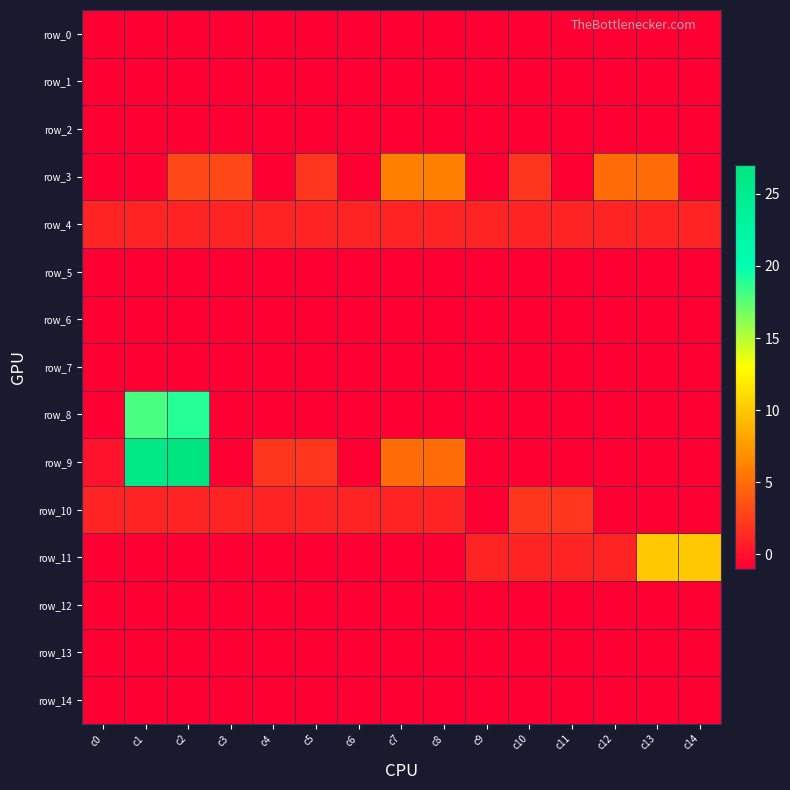

What is the average value of the row_8 series?

2